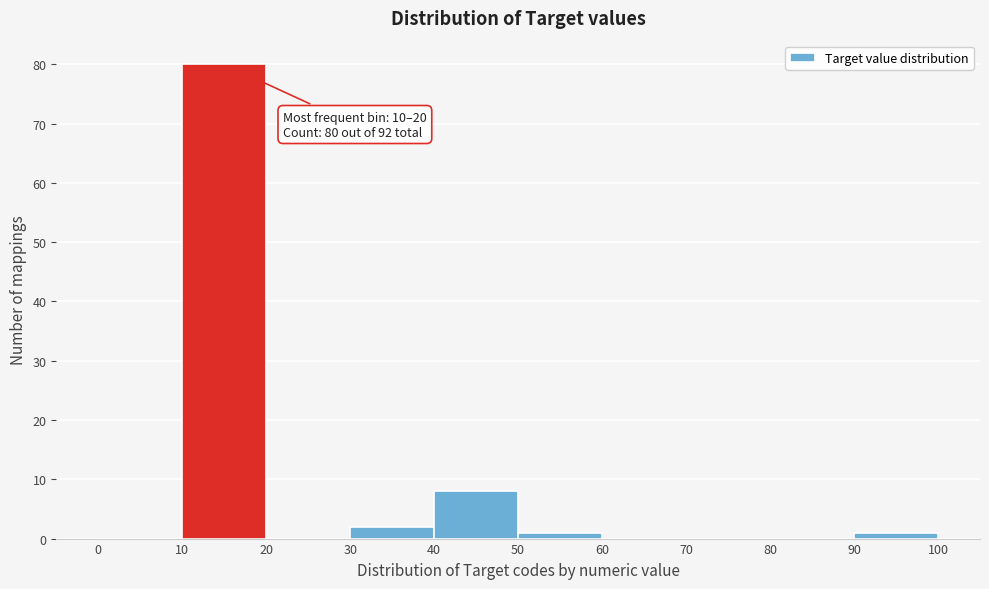

Which range on the x-axis has the tallest bar?

10 to 20